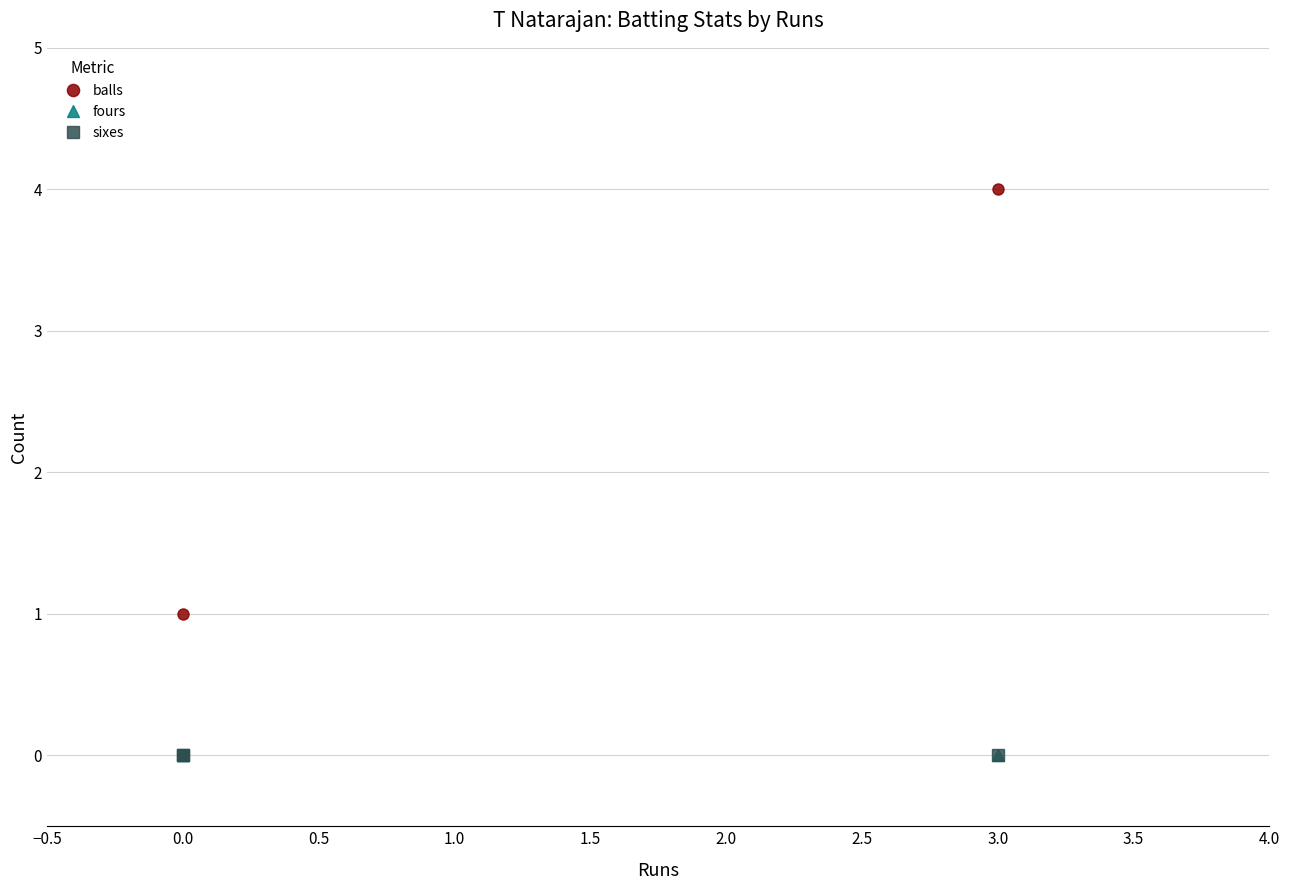

What position from the left is 0.0?

2